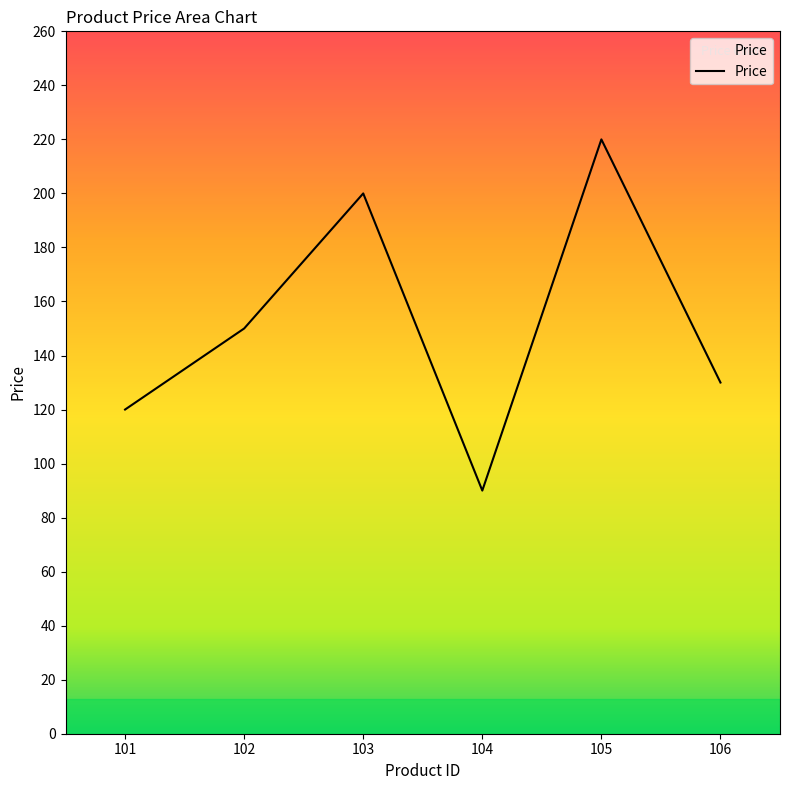

What is the difference between the values at 102 and 105?

70